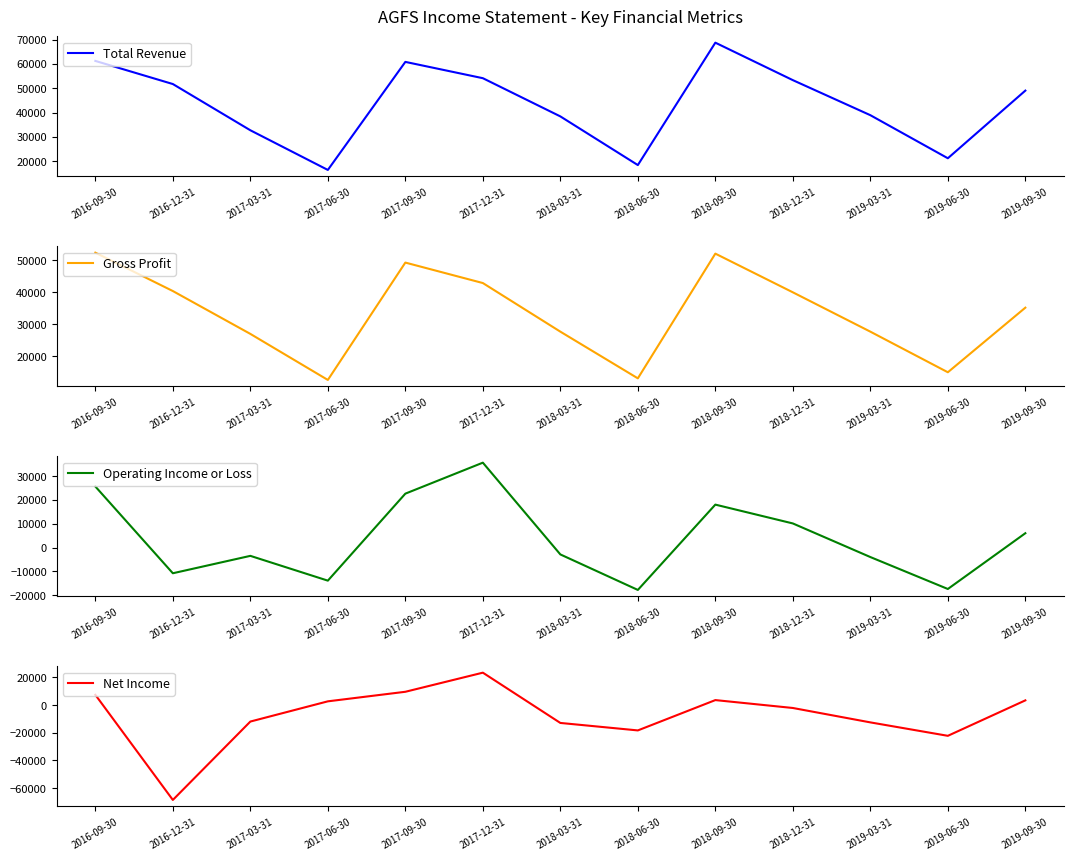

What is the value of the Net Income point at the 13th from the left?

3300